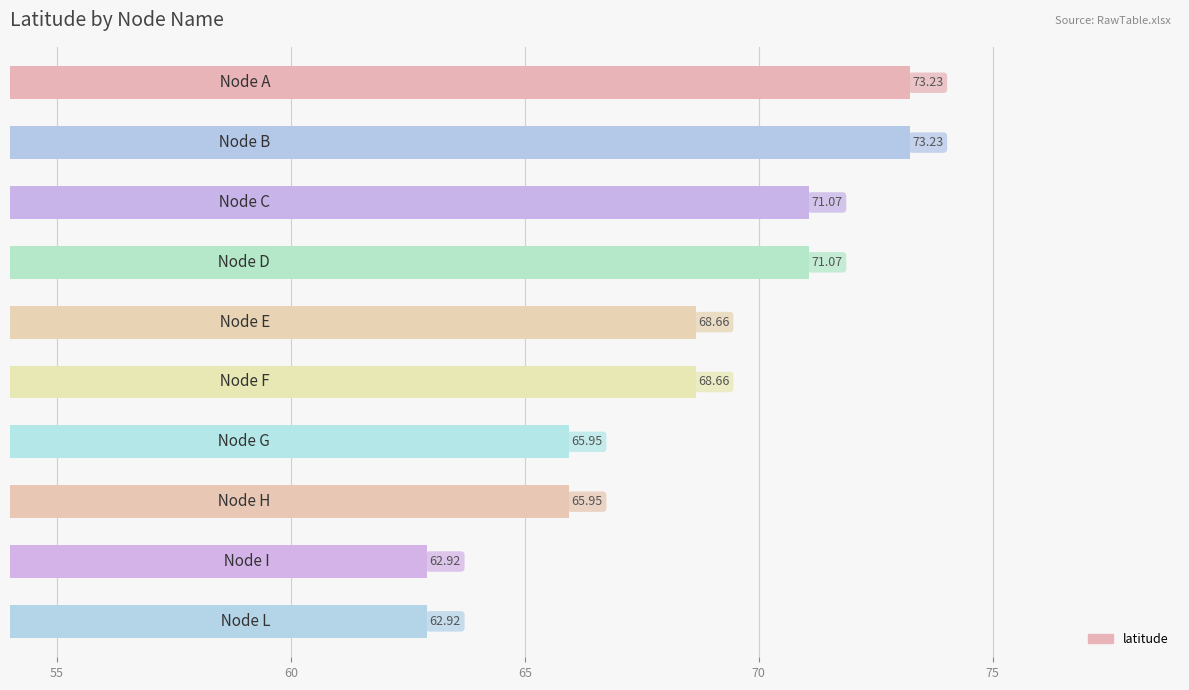

What is the sum of all values?

683.6